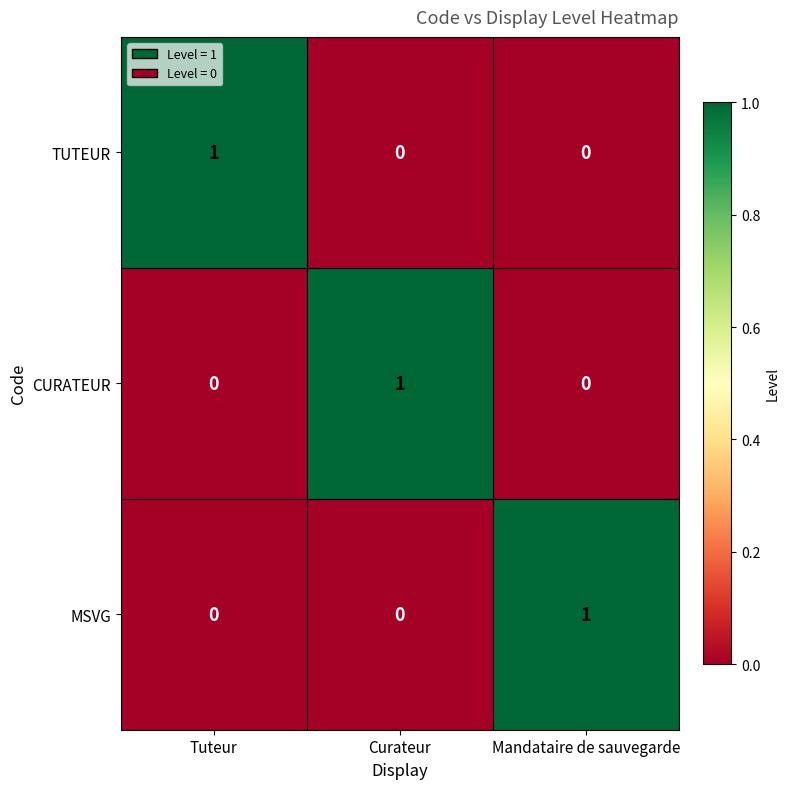

How many series are shown in this chart?

3